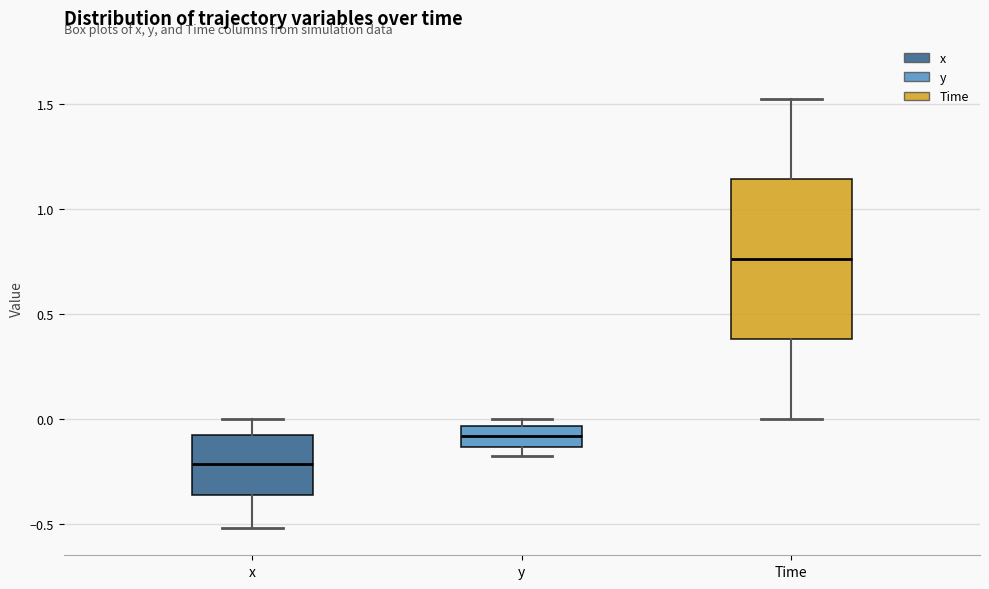

Where is the lower edge of the box for y on the y-axis? The values are not printed on the chart, so give them approximately, as read against the axis.

-0.15